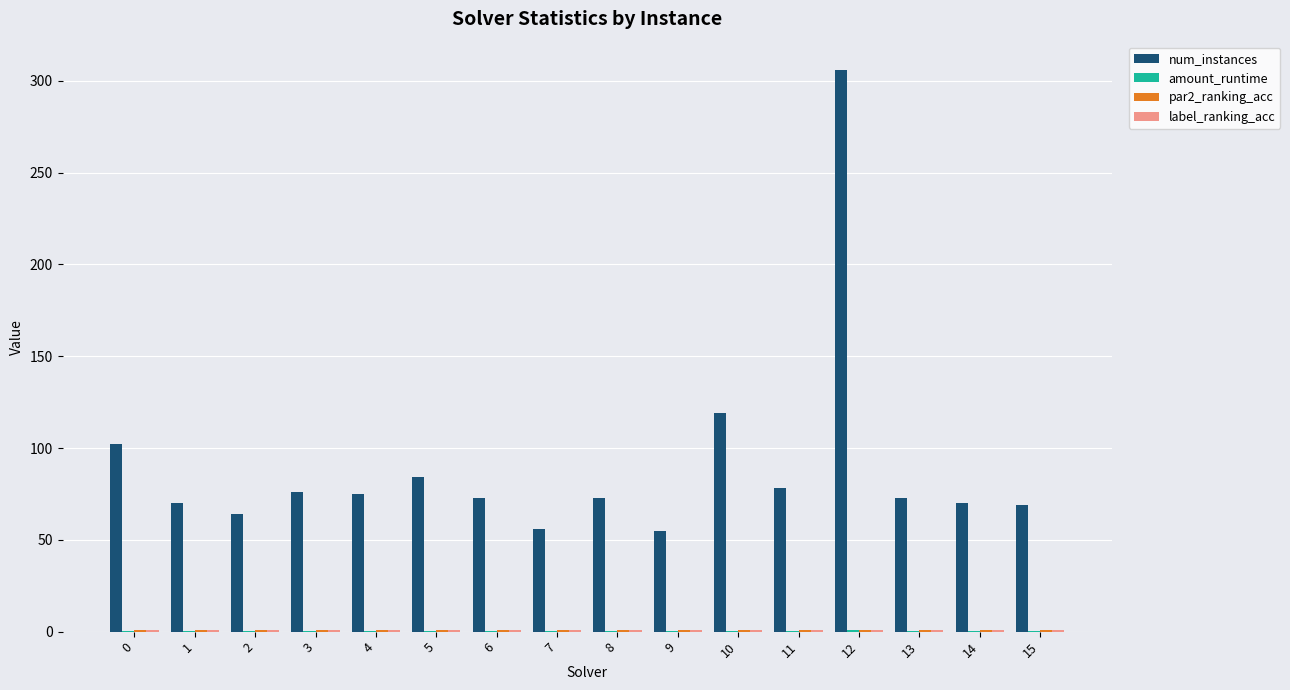

At which category is the sum across all series the highest?

12